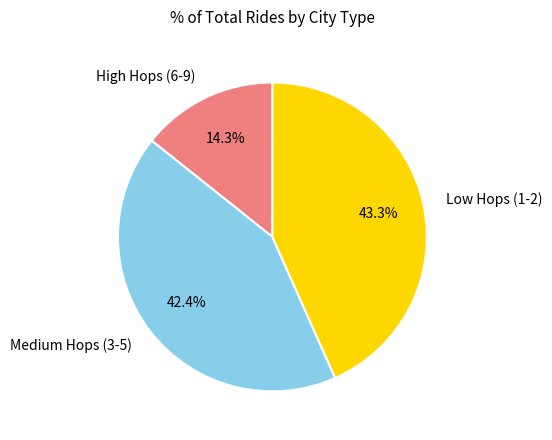

Is the sum of Low Hops (1-2) and Medium Hops (3-5) greater than half?

Yes